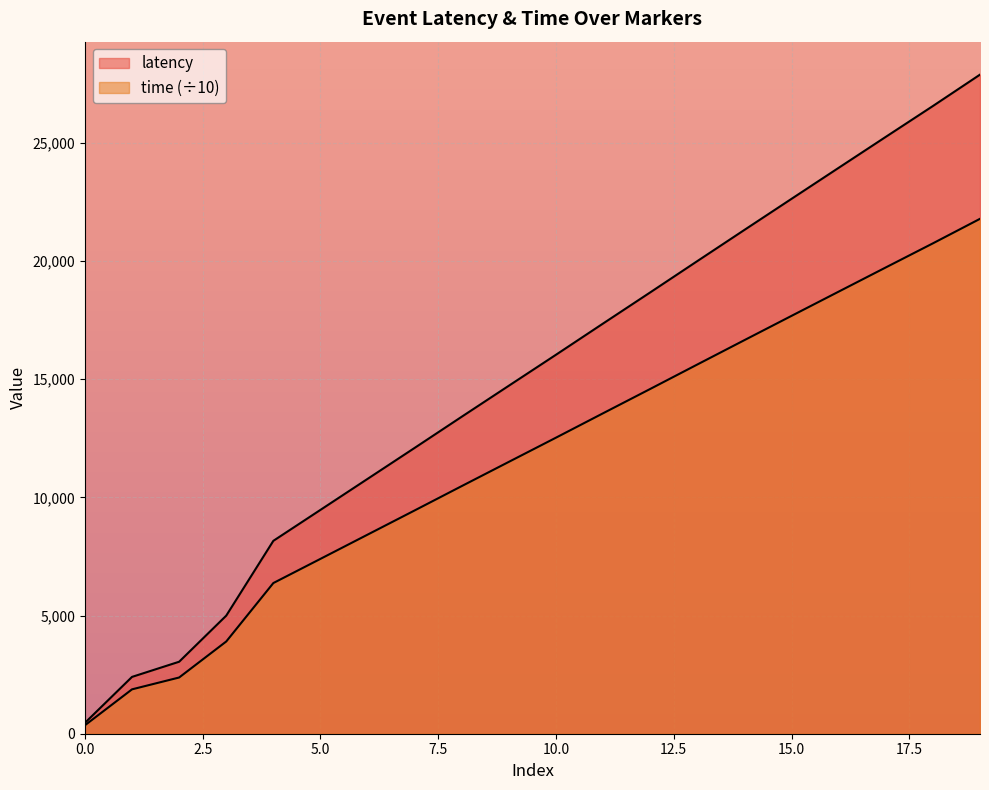

True or false: latency and time cross at least once.

False